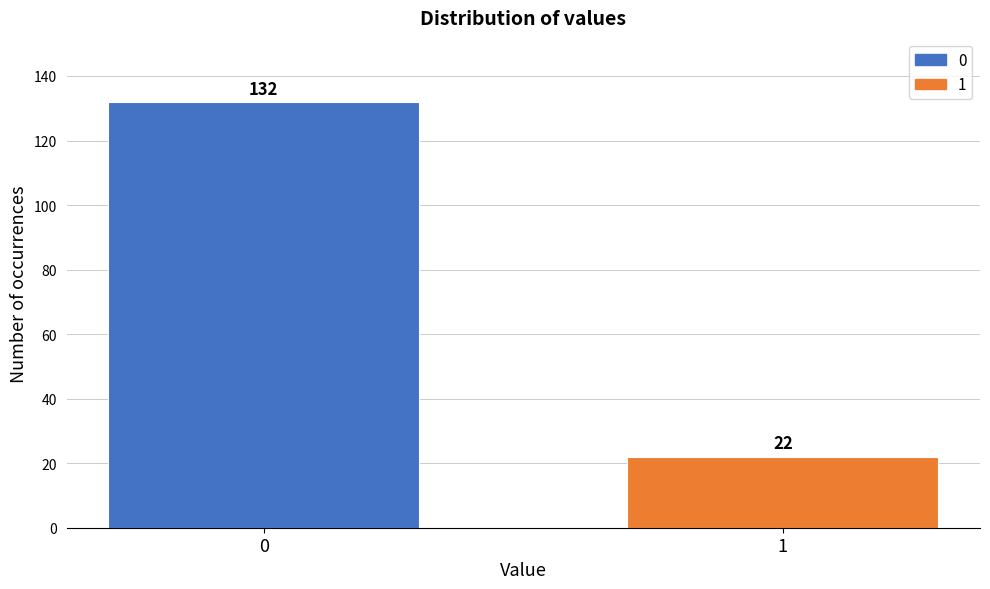

Reading right to left, transcribe all the data shown in this chart.

1=22	0=132